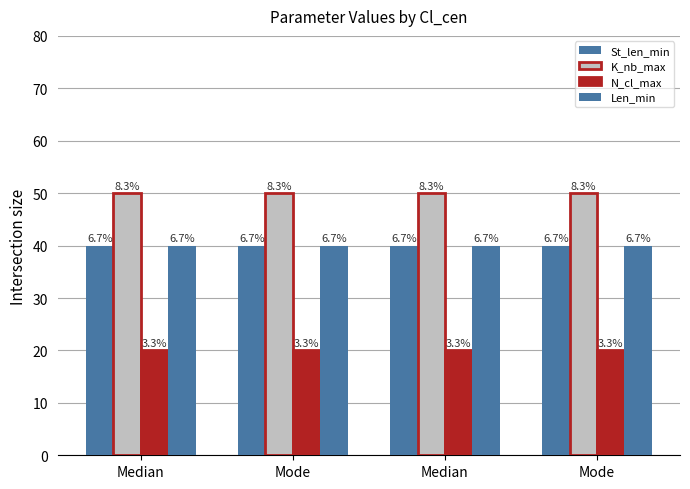

Which category has the highest value in the K_nb_max series?

Median